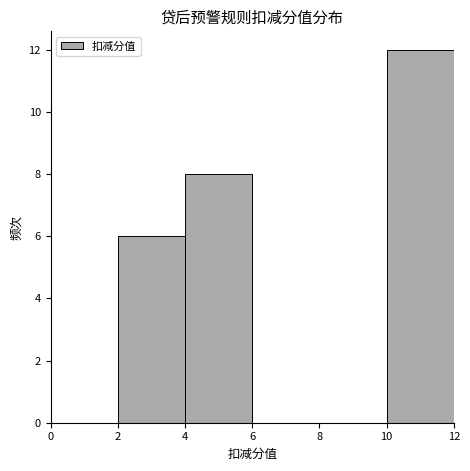

Reading left to right, transcribe this chart: for each bar, give the range it covers on the x-axis and its height. The values are not printed on the chart, so give them approximately, as read against the axis.

0 to 2: 0
2 to 4: 6
4 to 6: 8
6 to 8: 0
8 to 10: 0
10 to 12: 12